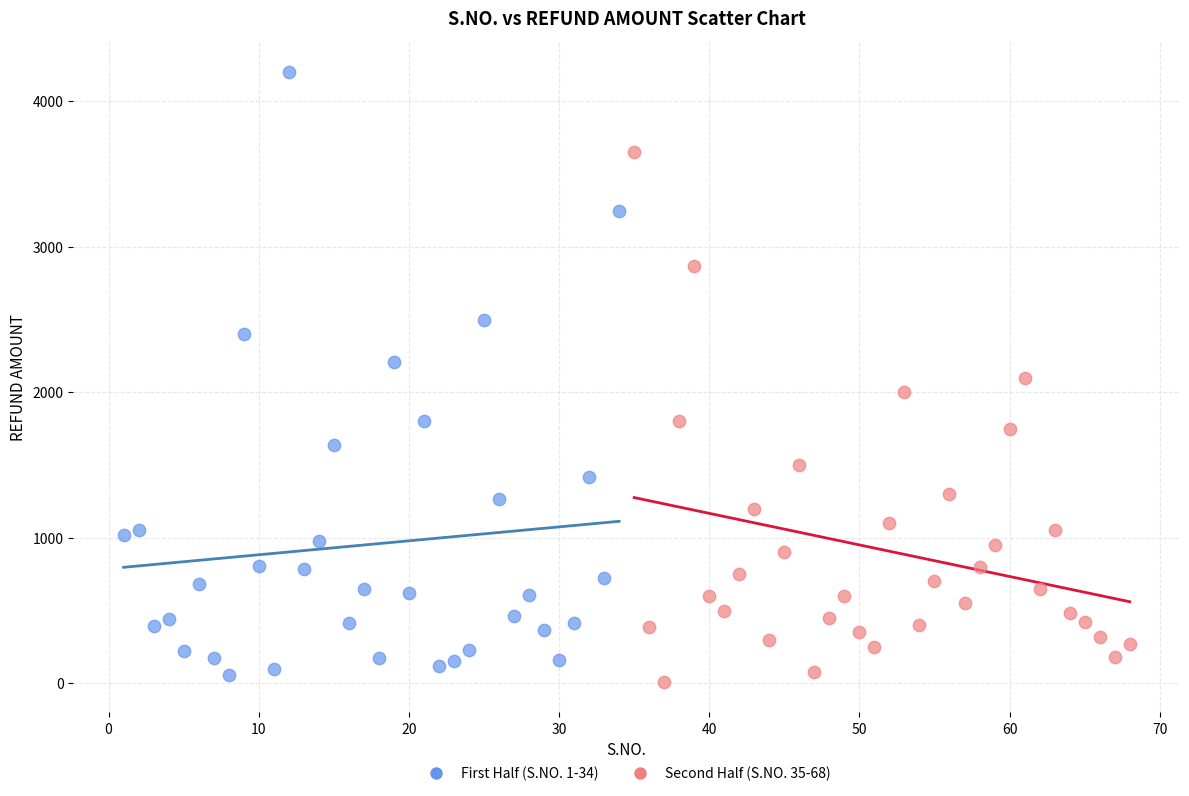

Which series reaches the maximum Y coordinate?

First Half (S.NO. 1-34)